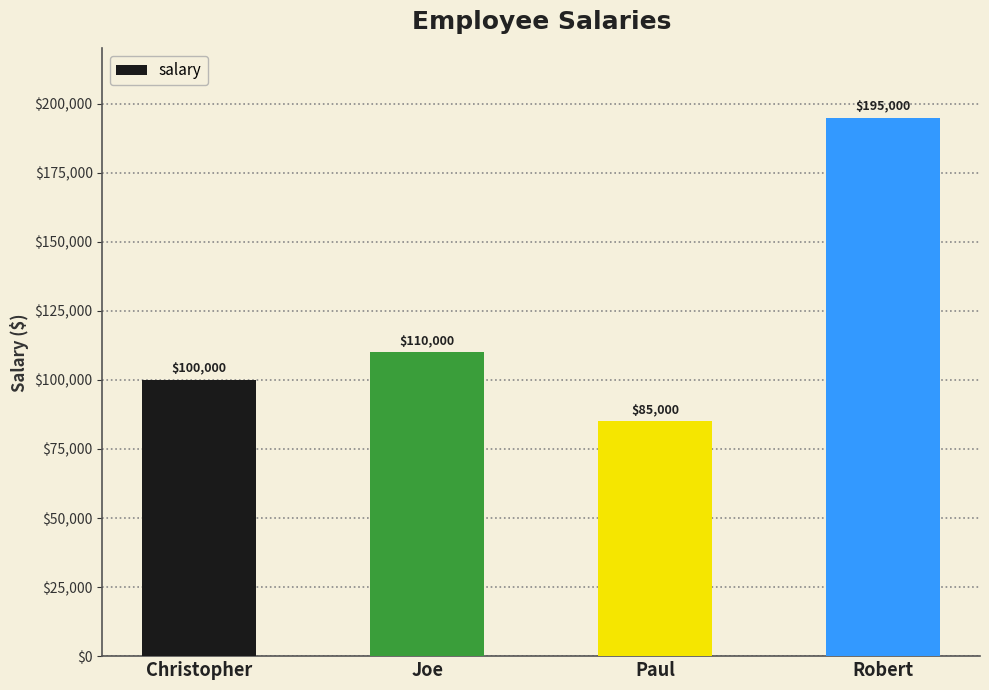

Reading left to right, list all the values displayed in this chart.

100000	110000	85000	195000